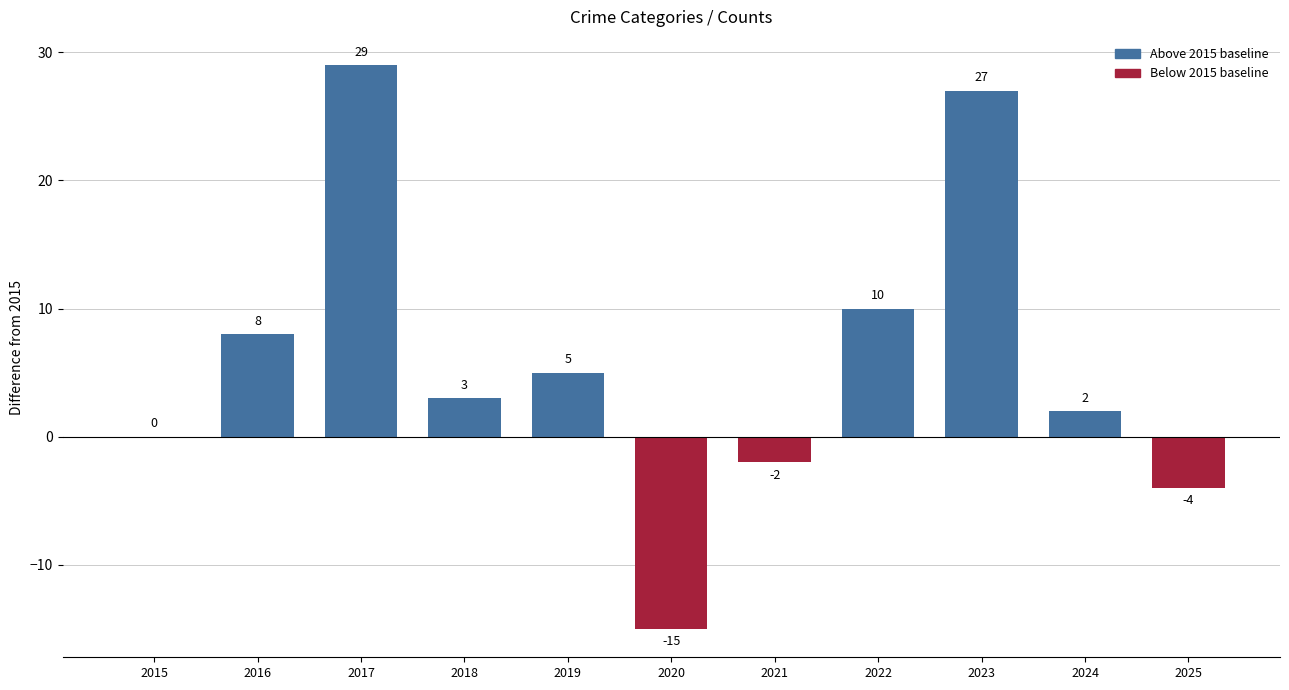

How many categories are shown in the chart?

11